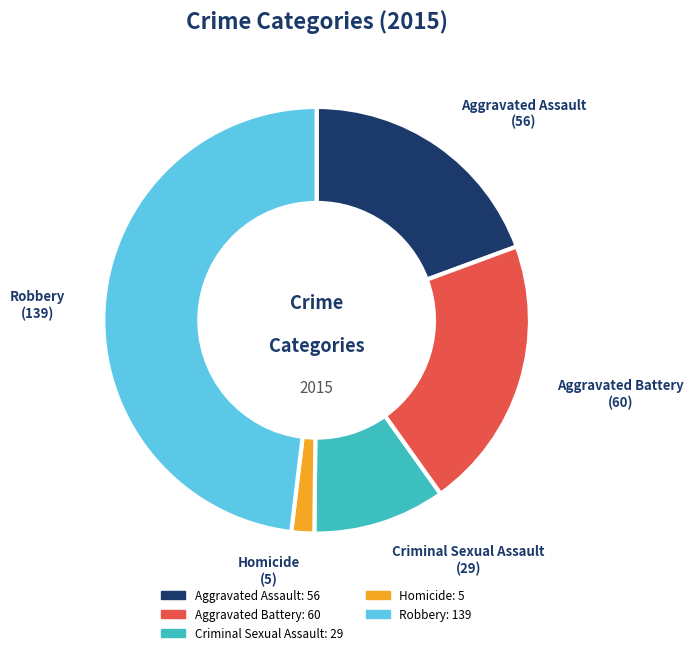

Combined, do Aggravated Battery and Aggravated Assault account for over 50%?

No